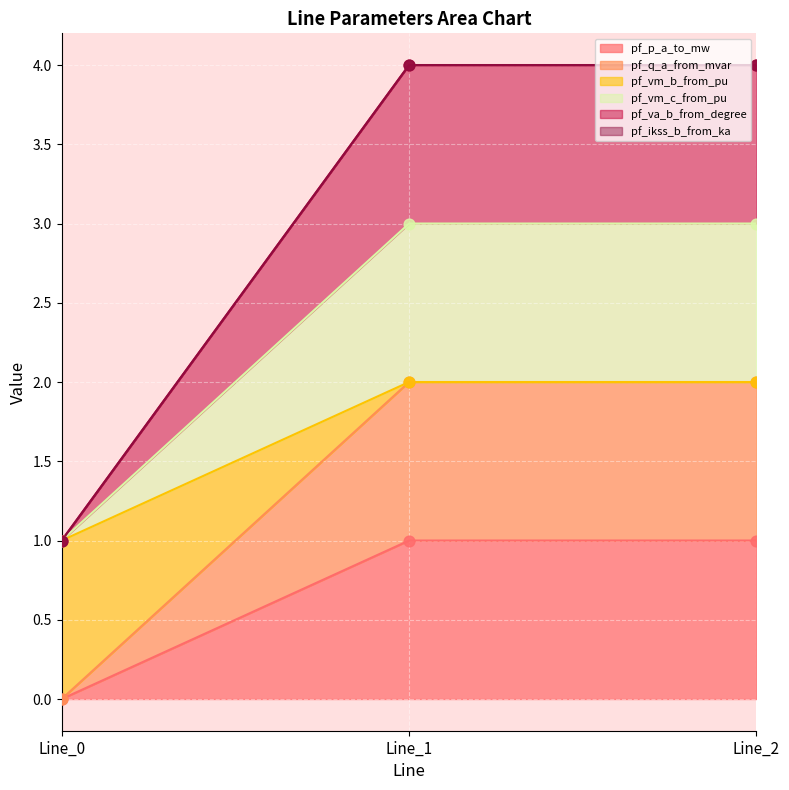

At how many categories does at least one series exceed 0?

3